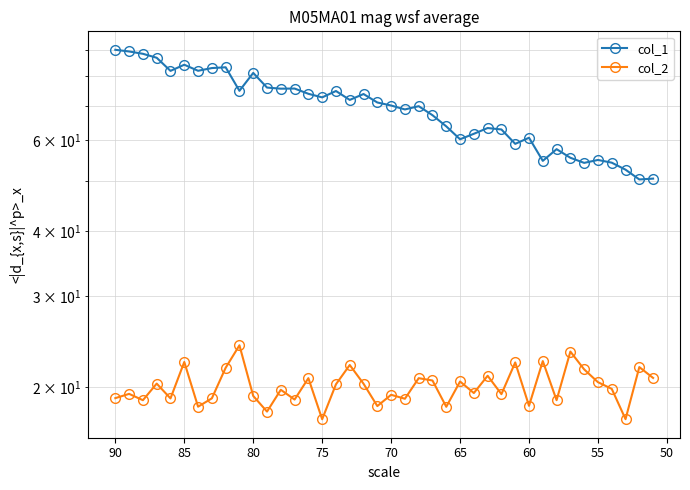

True or false: col_2 has more than 1 interior local peaks.

True